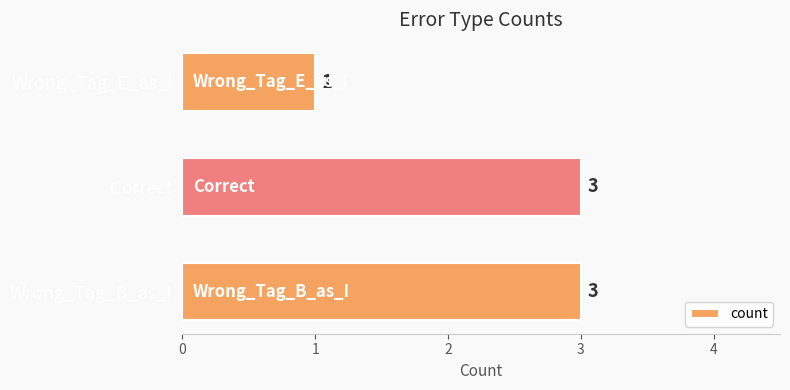

How many bars are there in total?

3